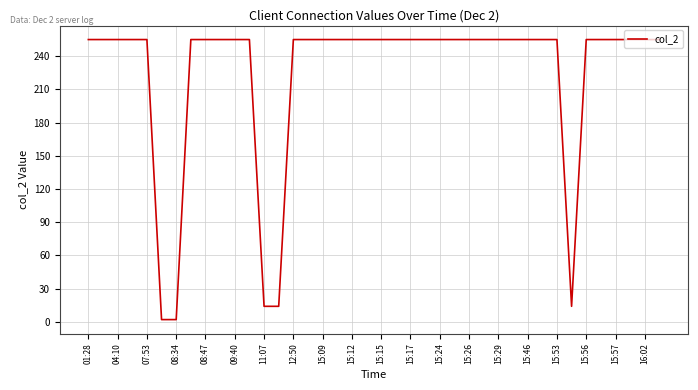

What is the difference between the maximum and minimum values?

253